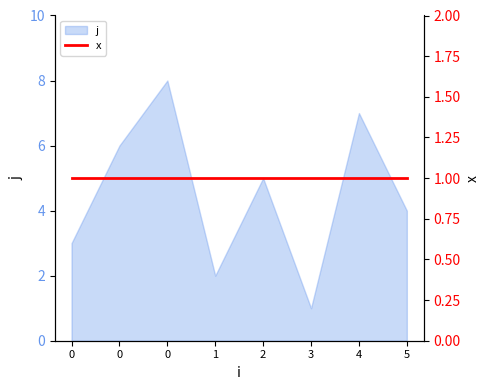

How many values are between 3 and 7?

5